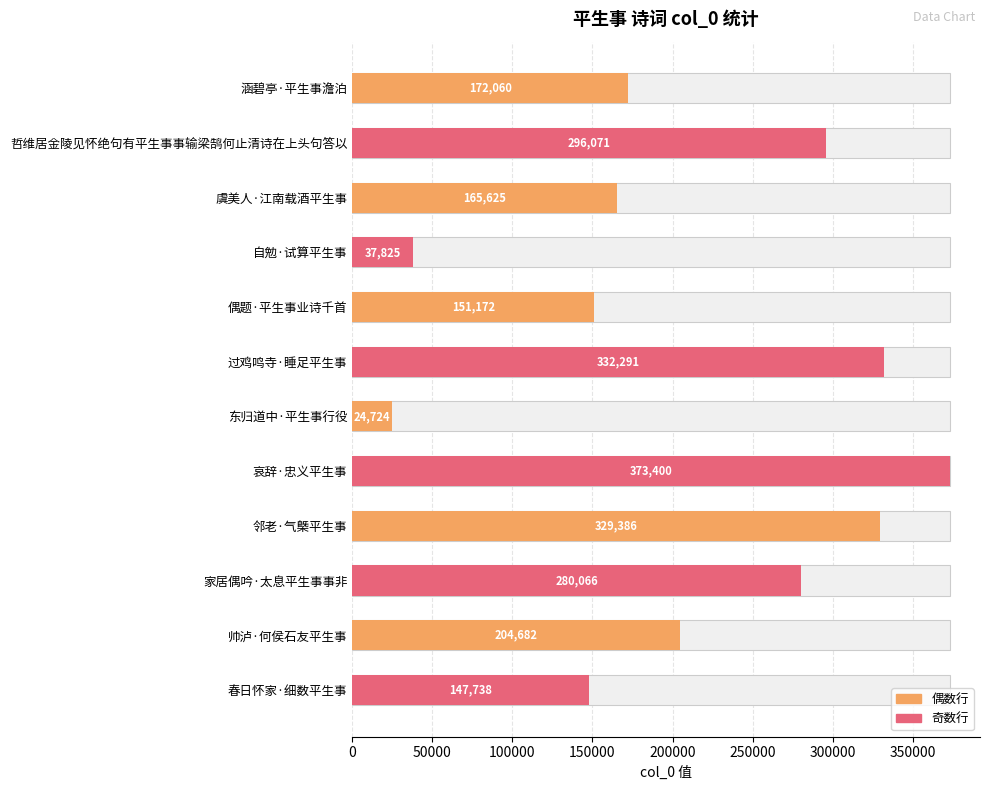

What position from the left is 虞美人·江南载酒平生事?

3